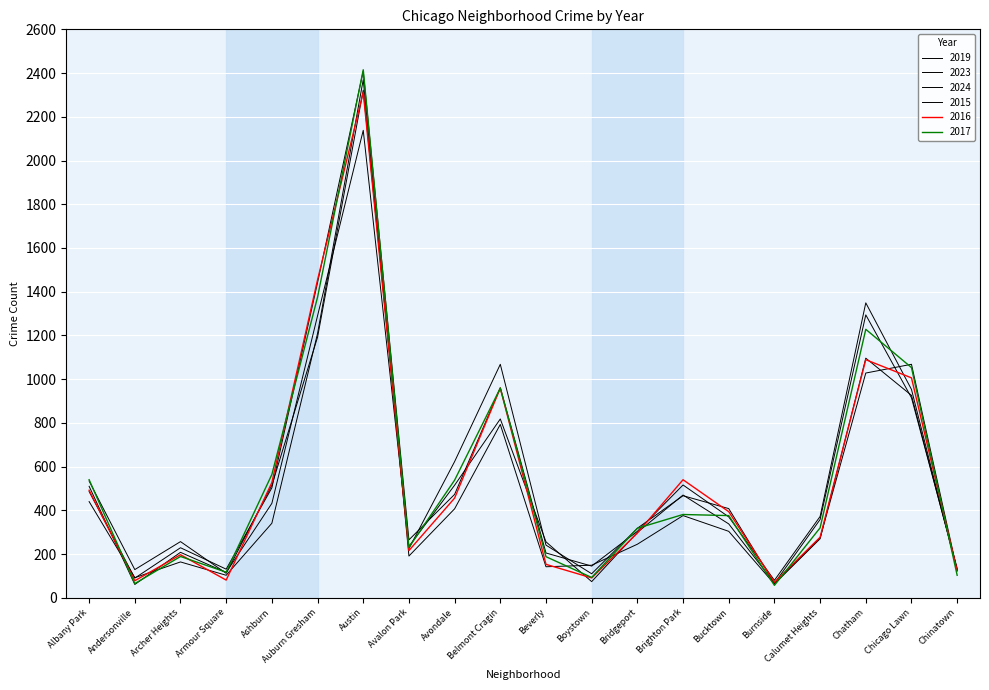

What is the value of the 2019 point at the 7th from the left?

2370